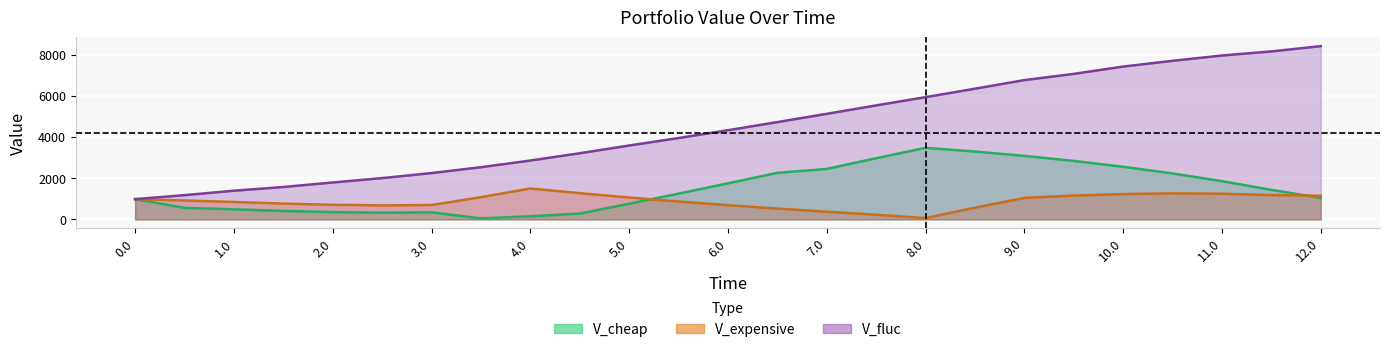

What is the difference between the V_expensive values at 3.5 and 5.0?

17.4